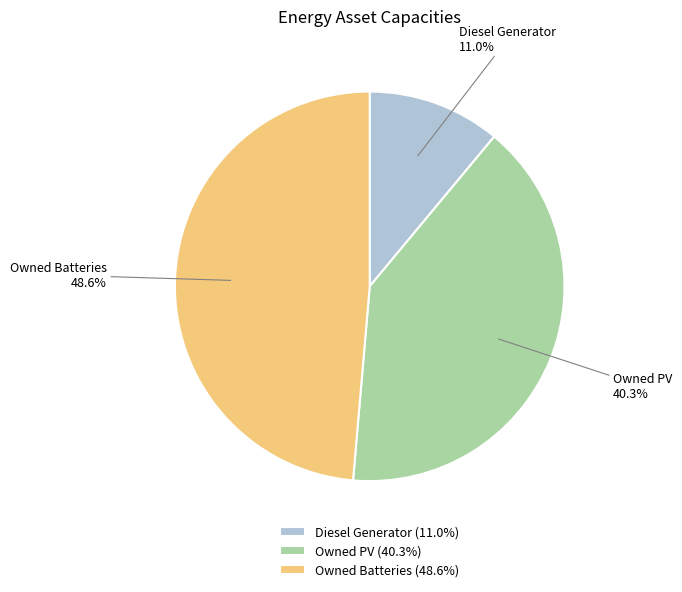

What percentage is the Owned Batteries slice, to the nearest percent?

49%